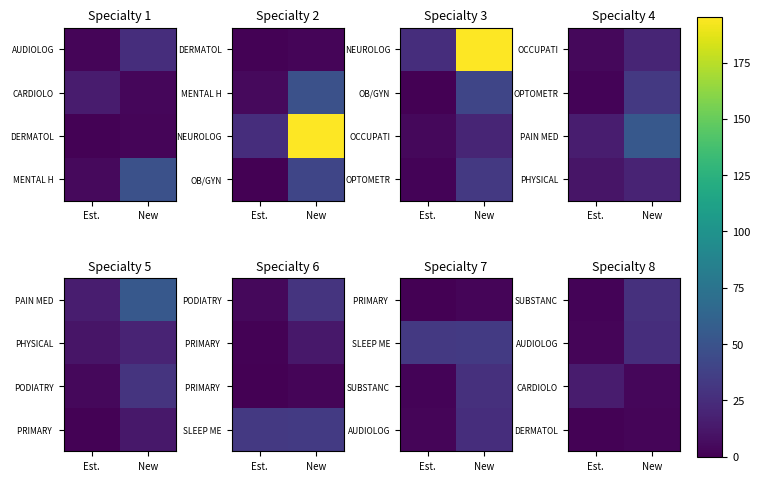

At which category is the sum across all series the highest?

New